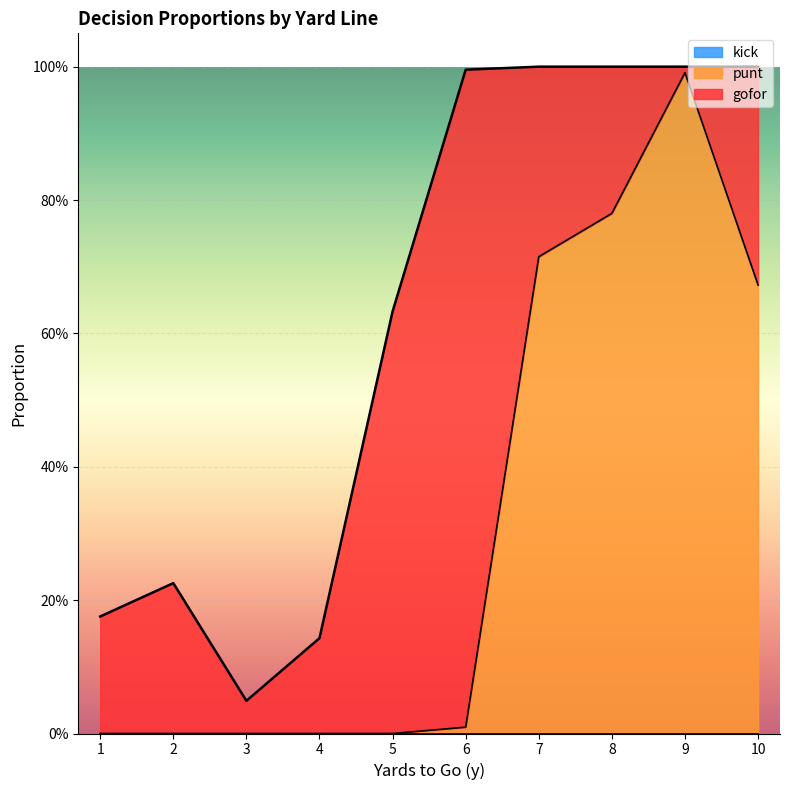

What is the sum of all punt values?

3.2